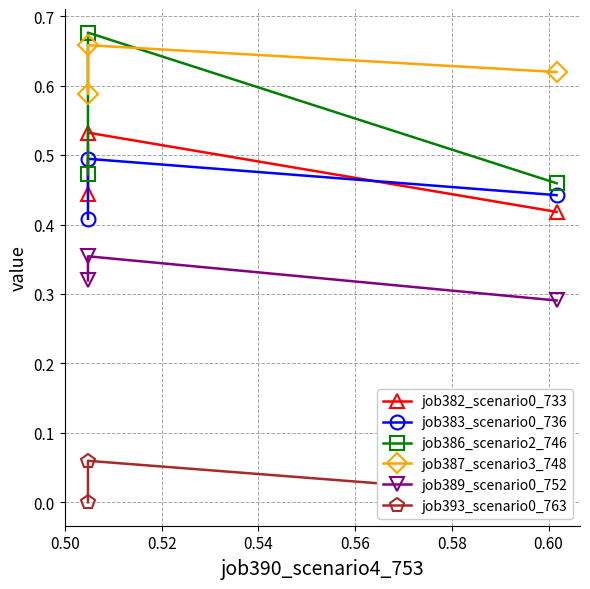

Rank the series by their maximum value, from highest to lowest.

job386_scenario2_746, job387_scenario3_748, job382_scenario0_733, job383_scenario0_736, job389_scenario0_752, job393_scenario0_763